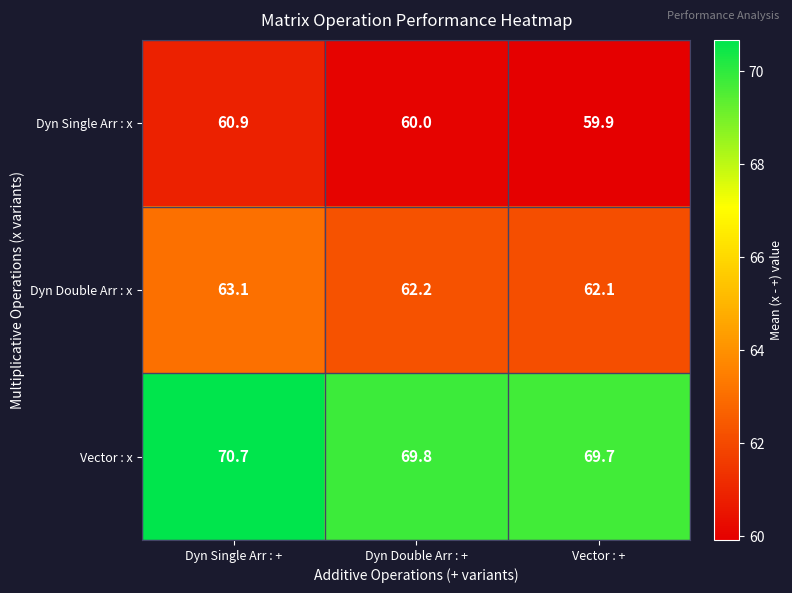

What is the approximate value of Dyn Double Arr : x at Dyn Double Arr : +?

62.2